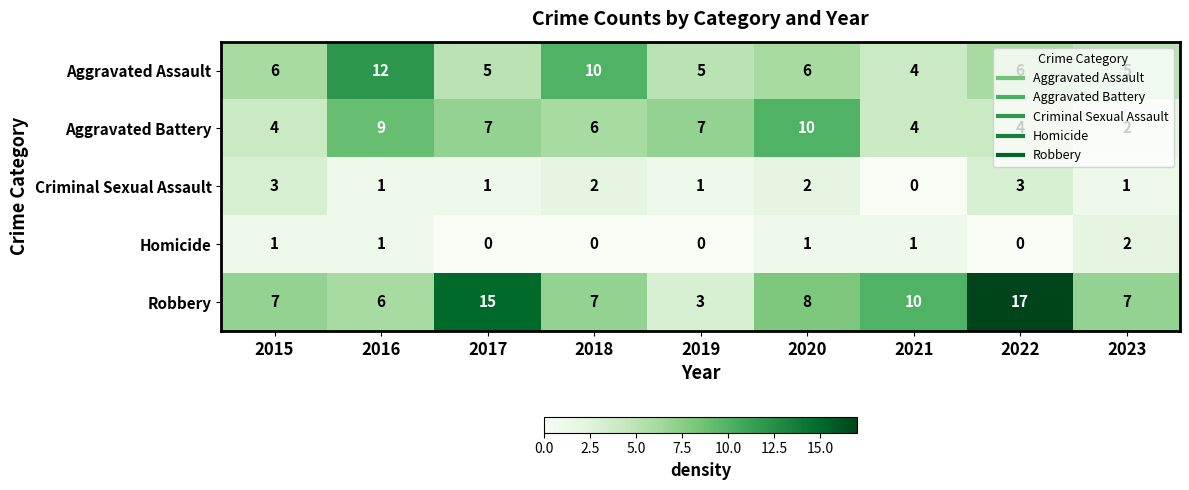

Which series changed the most between 2015 and 2017?

Robbery